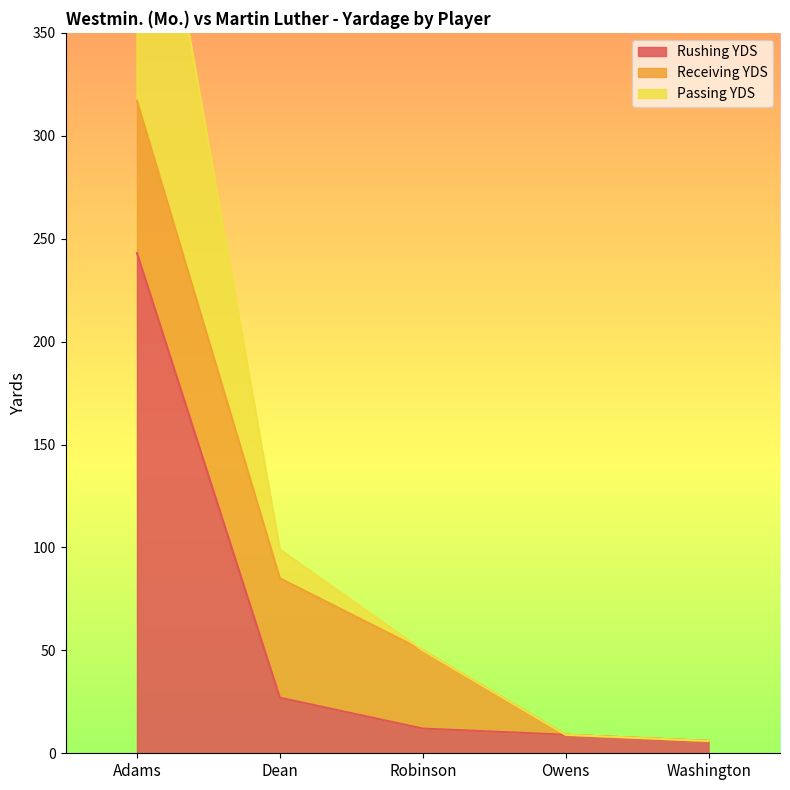

True or false: Rushing YDS has more than 2 interior local peaks.

False